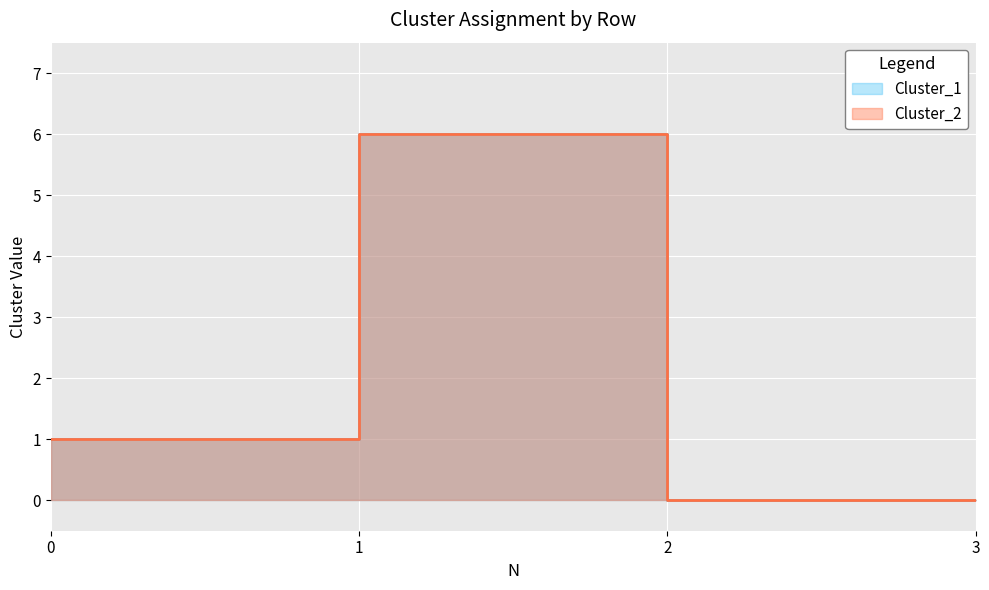

True or false: Cluster_1 has a value of 2 at 2.

False